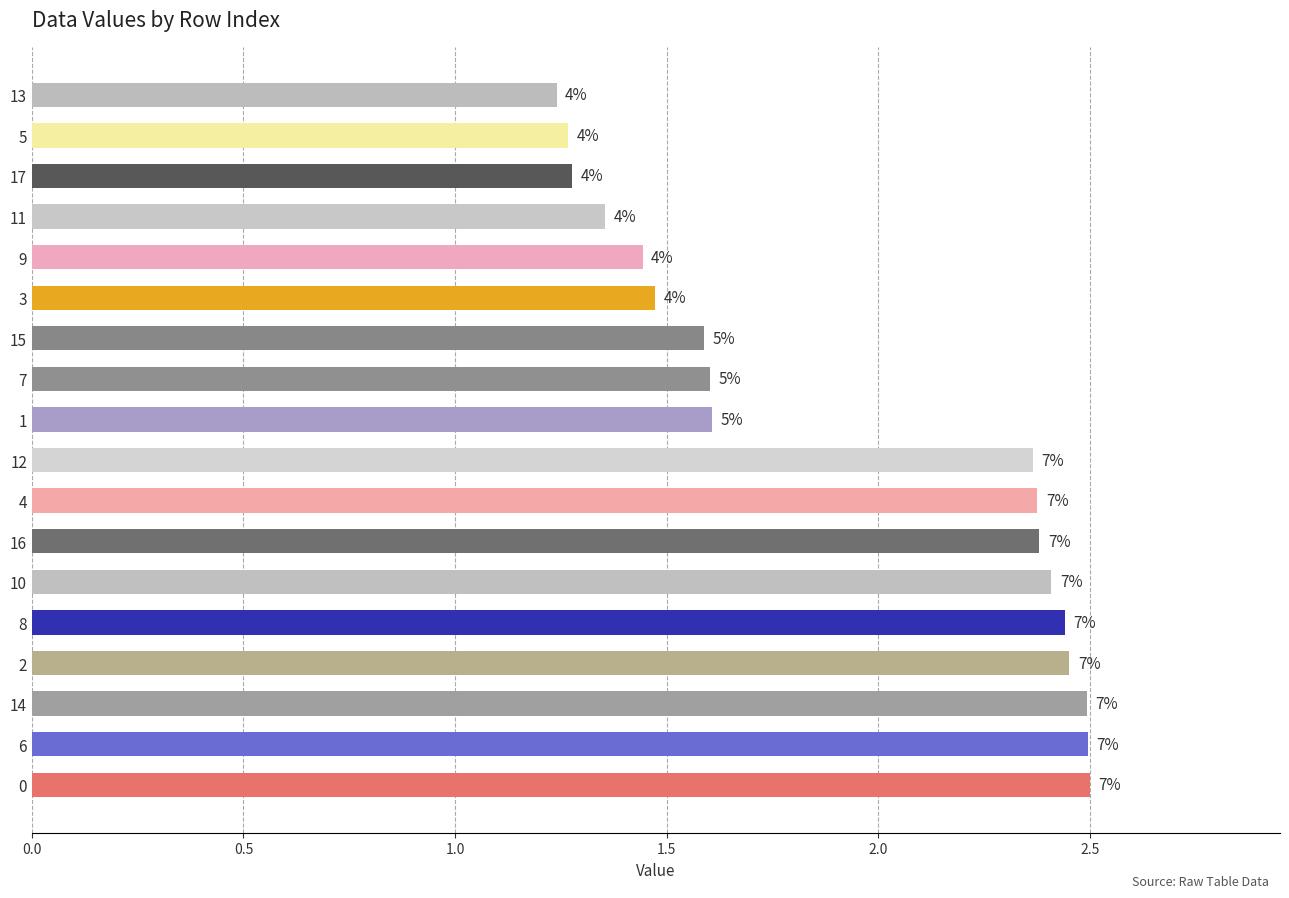

How many bars are there in total?

18